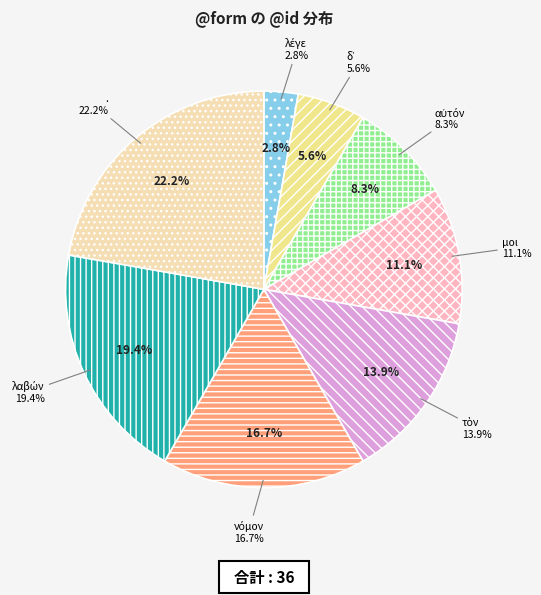

What is the change in value from νόμον to λαβών?

+1